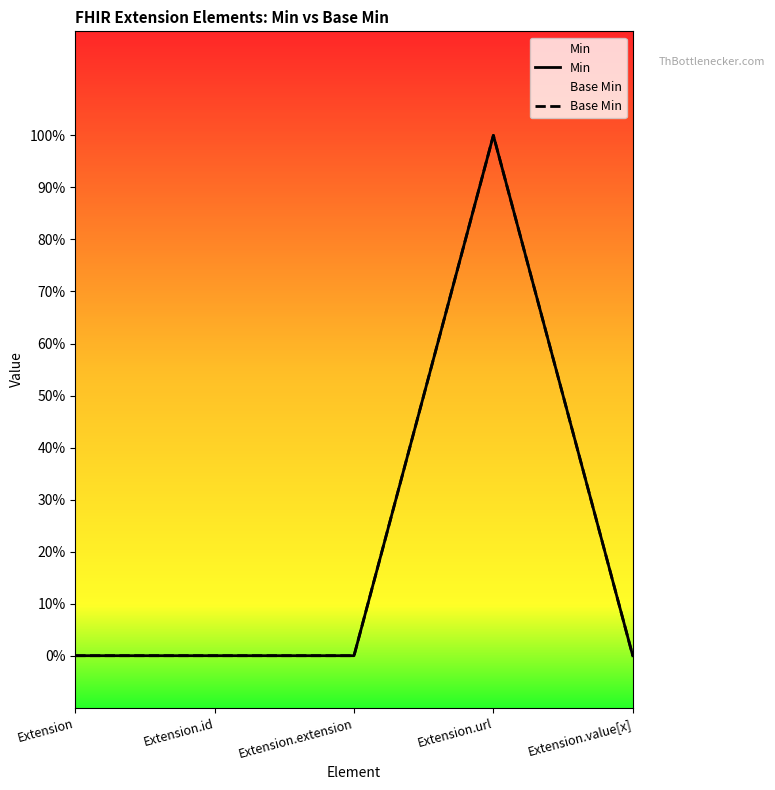

True or false: Base Min has a value of 0 at Extension.value[x].

True